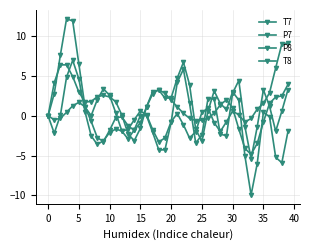

What is the average value of the T7 series?

1.1